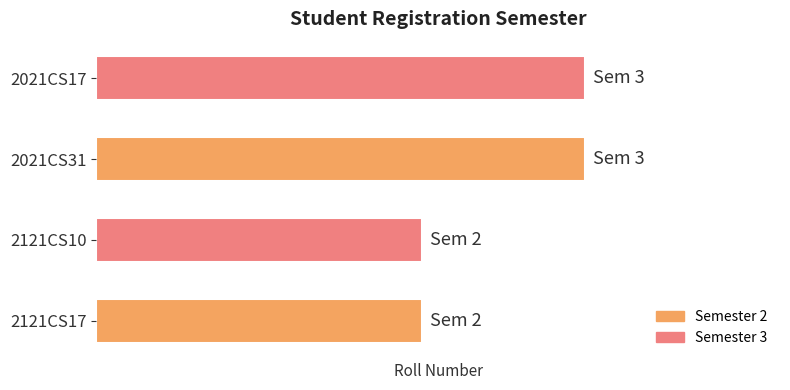

Are the bars horizontal?

Yes